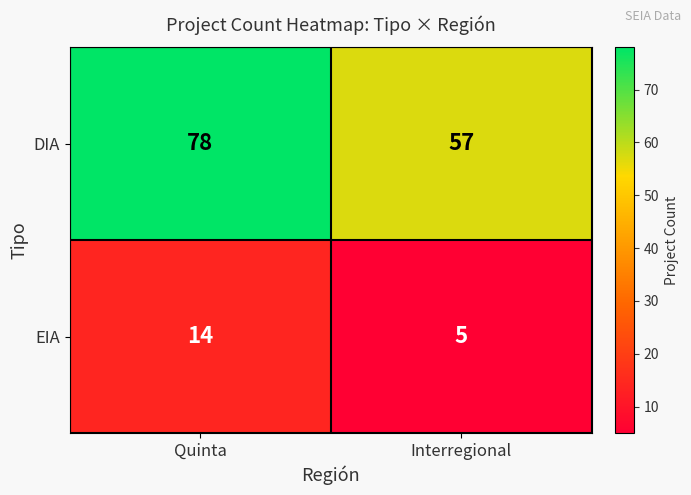

Between Quinta and Interregional, which series saw the biggest shift?

DIA